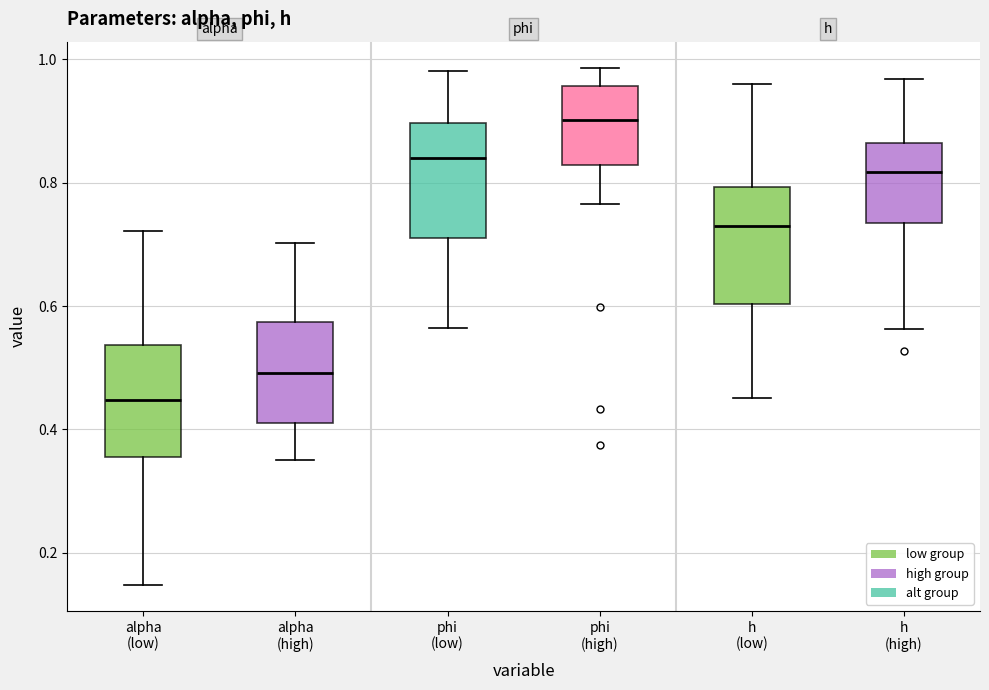

Which box has the lowest median line?

alpha (low)